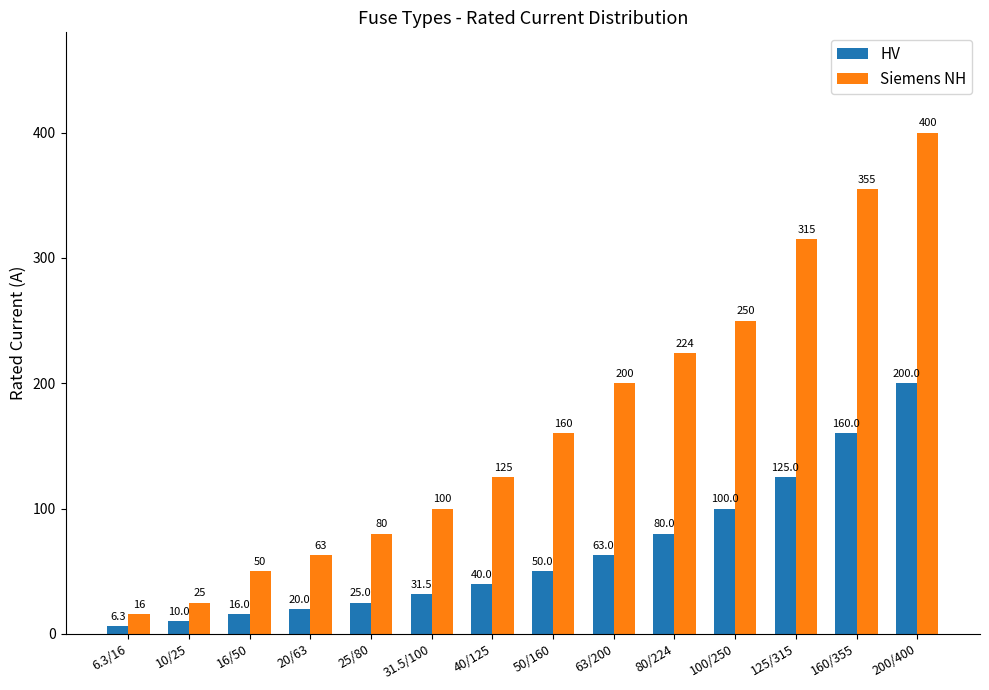

What position from the left is 100/250?

11